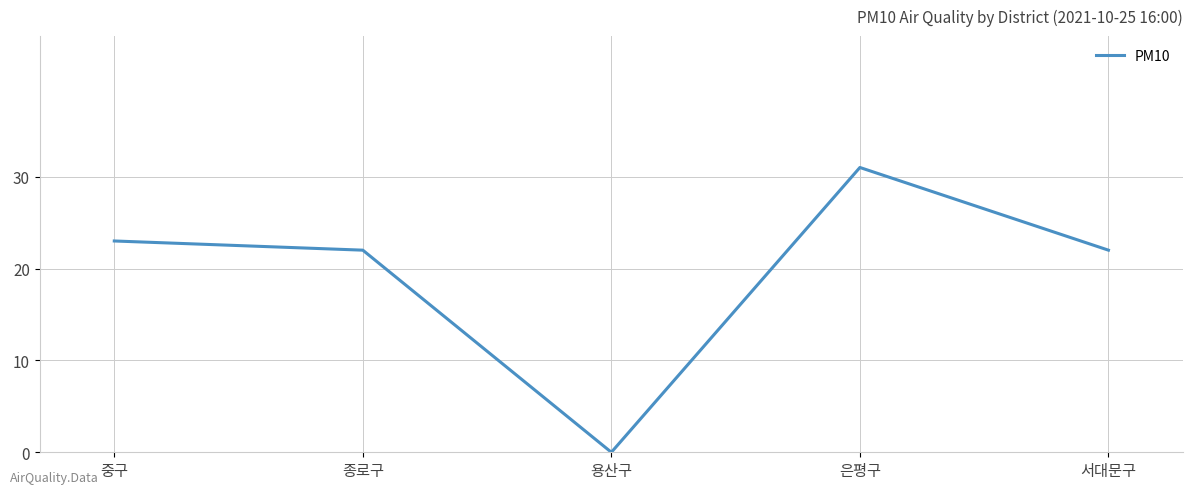

Where is the first local maximum?

은평구